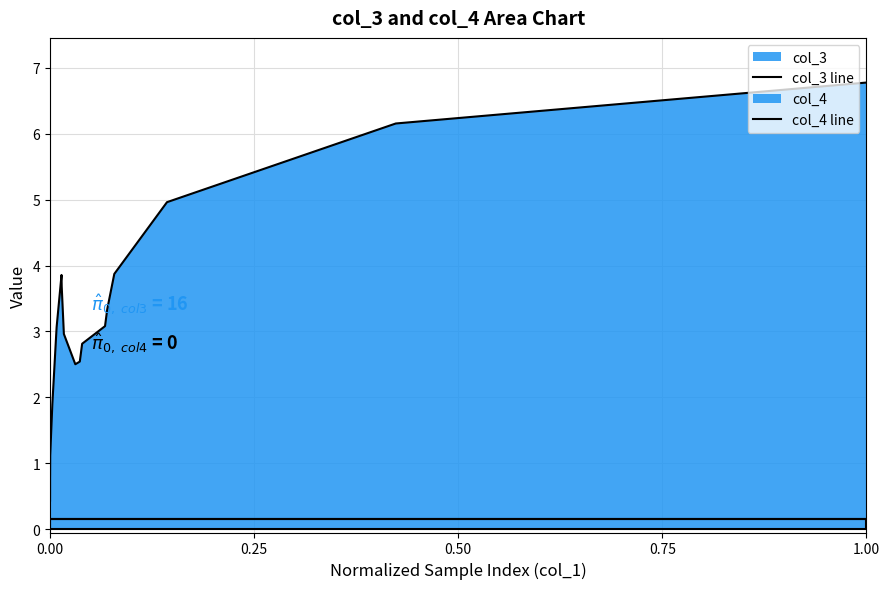

Does the chart display data point markers on the line(s)?

No